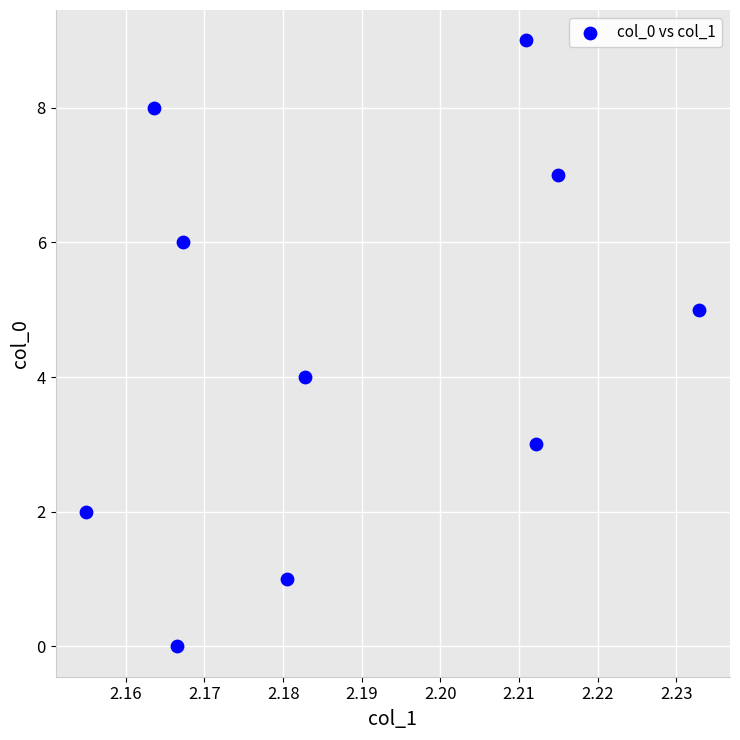

What is the range of Y values (max minus min)?

9